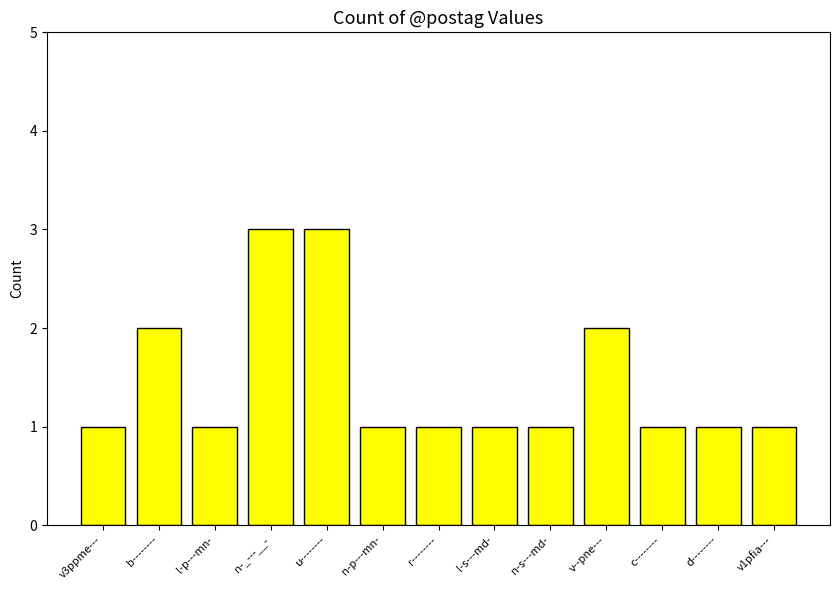

What is the label of the 9th bar from the right?

u--------